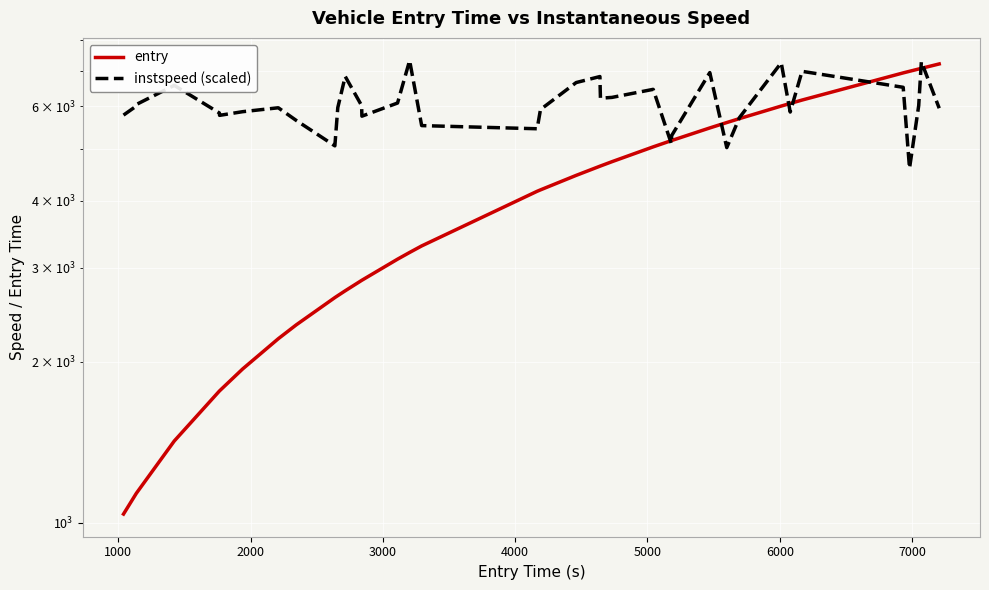

What are all the series names shown in the legend?

entry, instspeed (scaled)